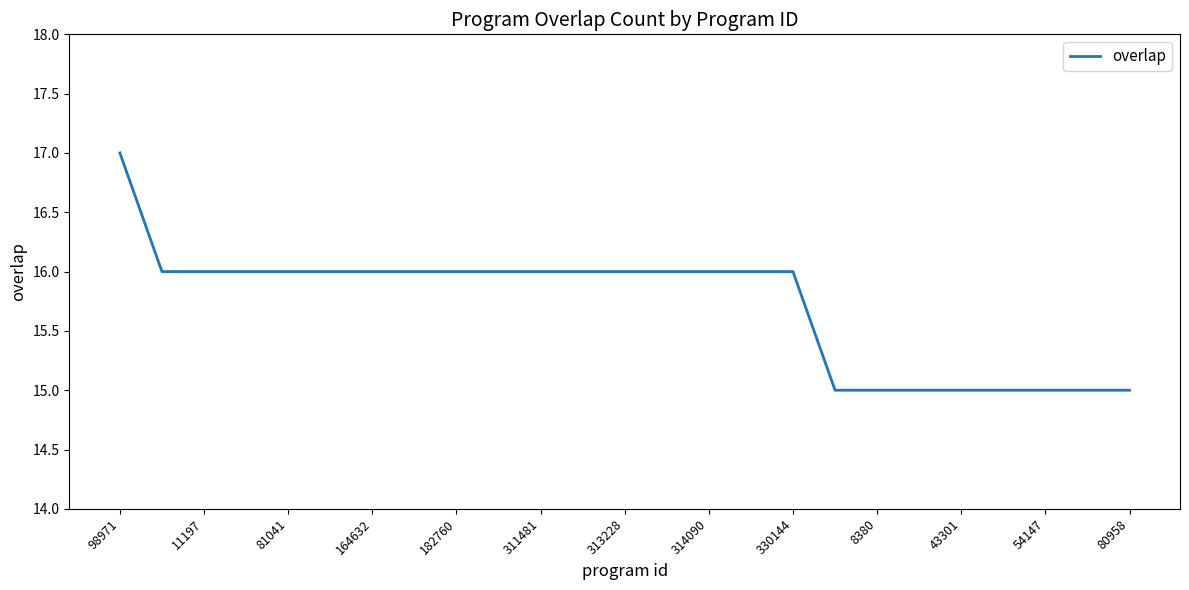

What is the minimum value shown in the chart?

15